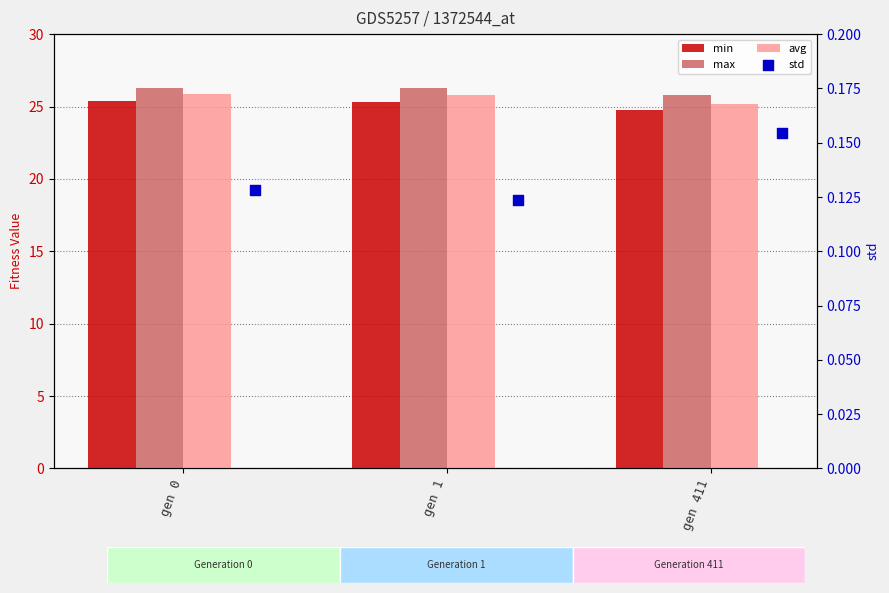

At which category is the sum across all series the highest?

gen 0